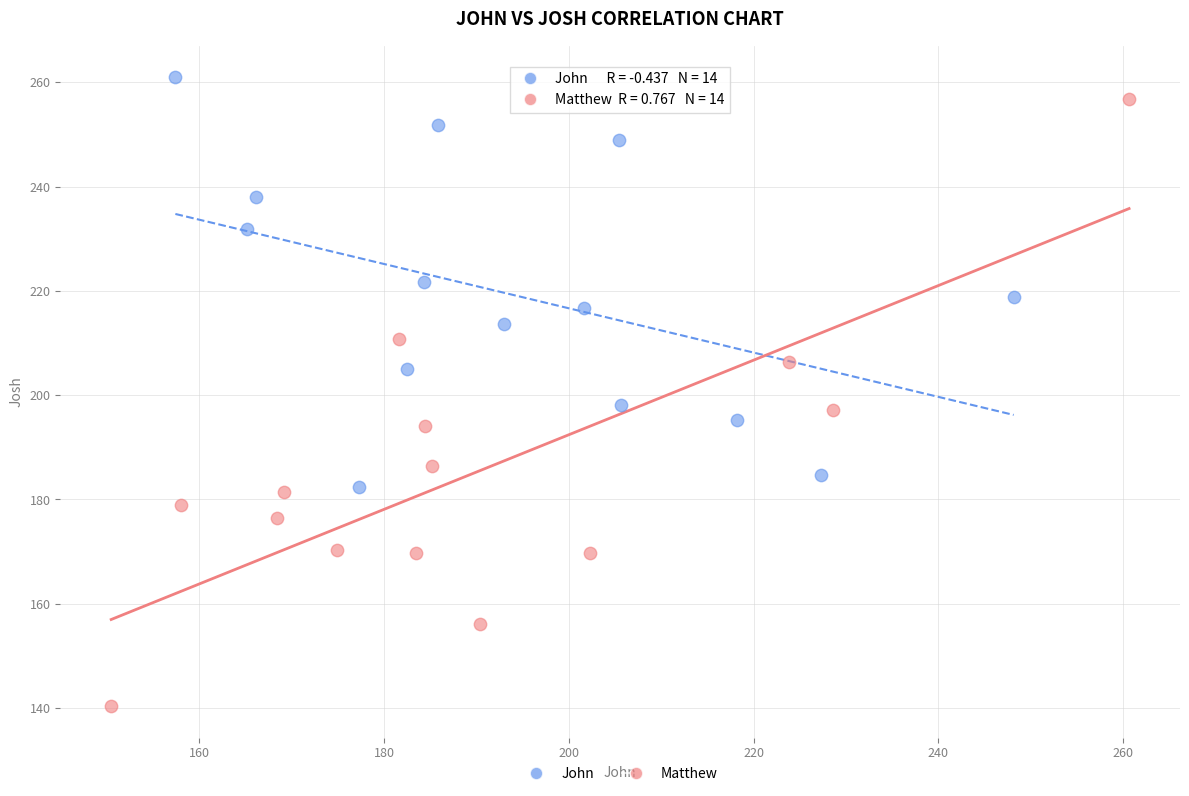

Which series reaches the maximum Y coordinate?

John